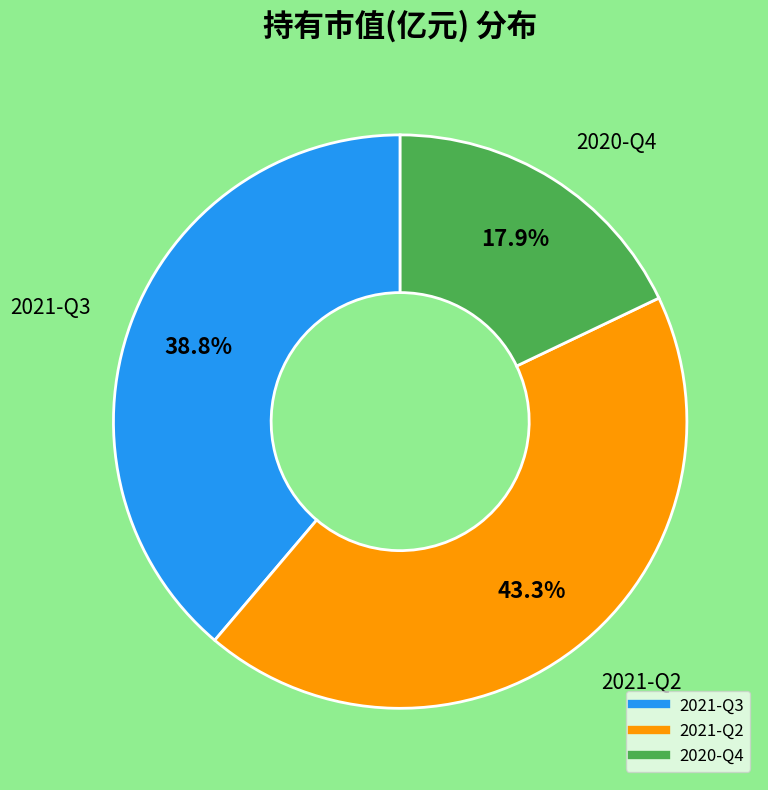

Is it true that 2021-Q2 is 51% of the pie?

False